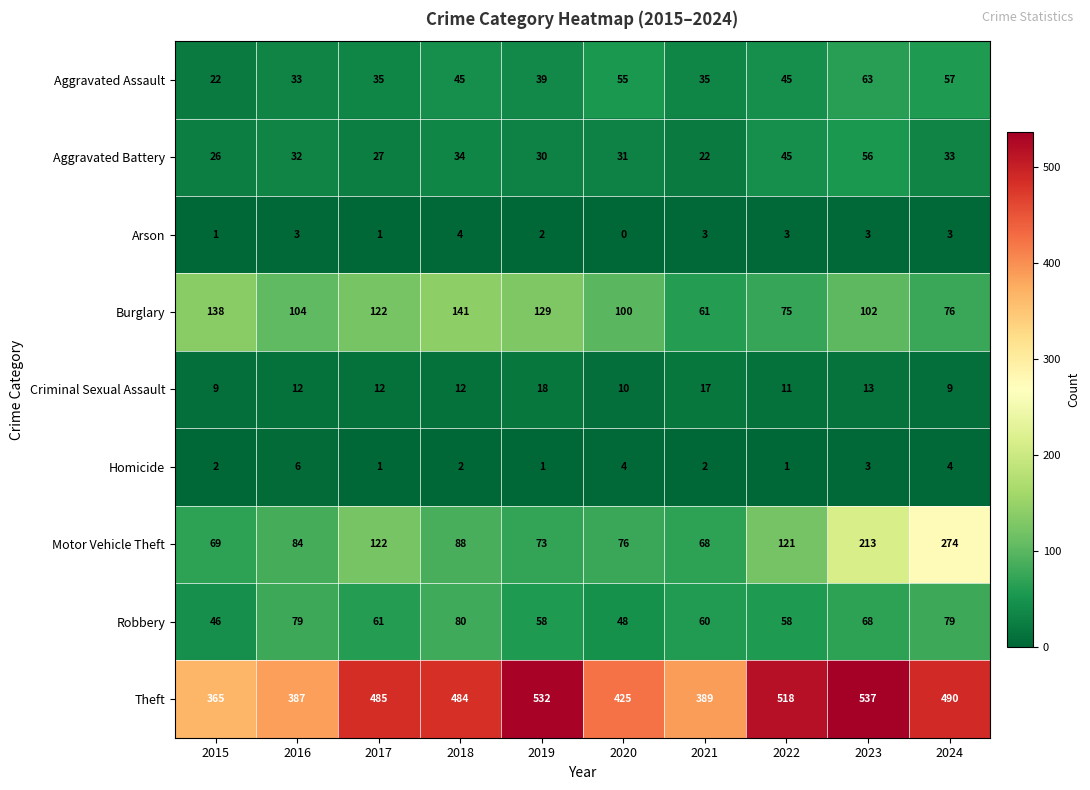

At 2015, list the series in order from smallest to largest.

Arson, Homicide, Criminal Sexual Assault, Aggravated Assault, Aggravated Battery, Robbery, Motor Vehicle Theft, Burglary, Theft